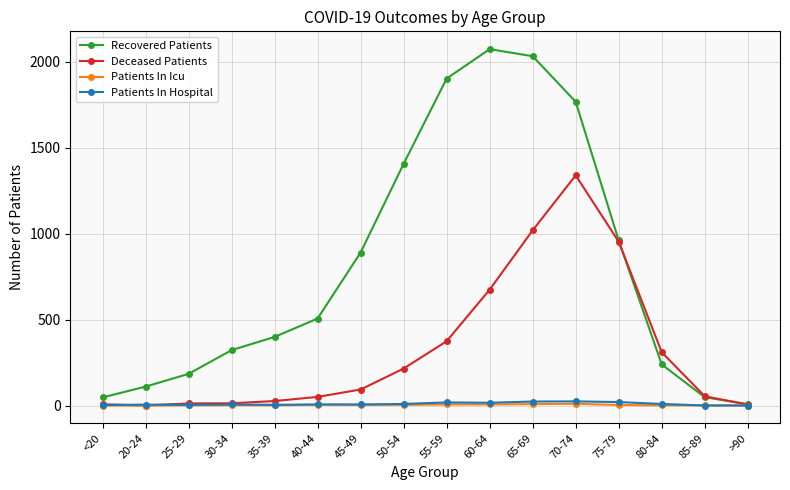

Which series changed the most between 30-34 and 75-79?

Deceased Patients